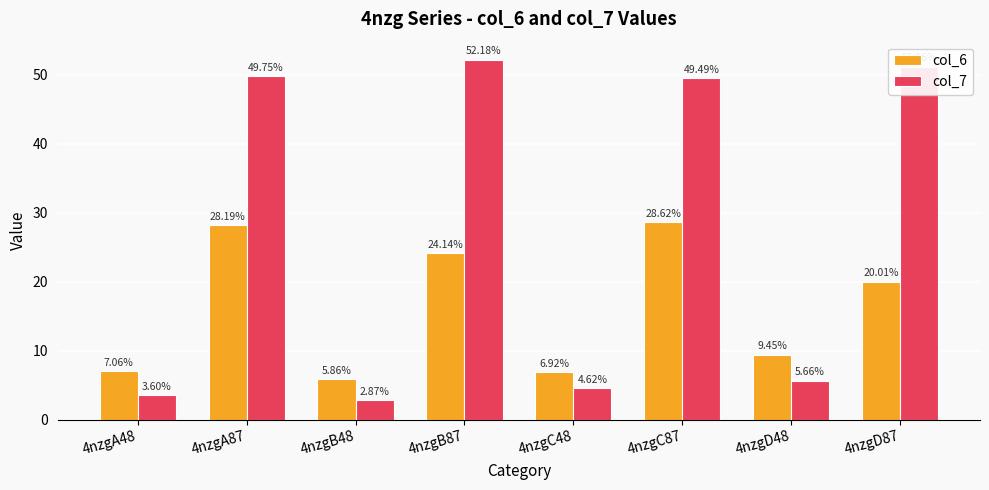

Which series changed the most between 4nzgB87 and 4nzgC48?

col_7